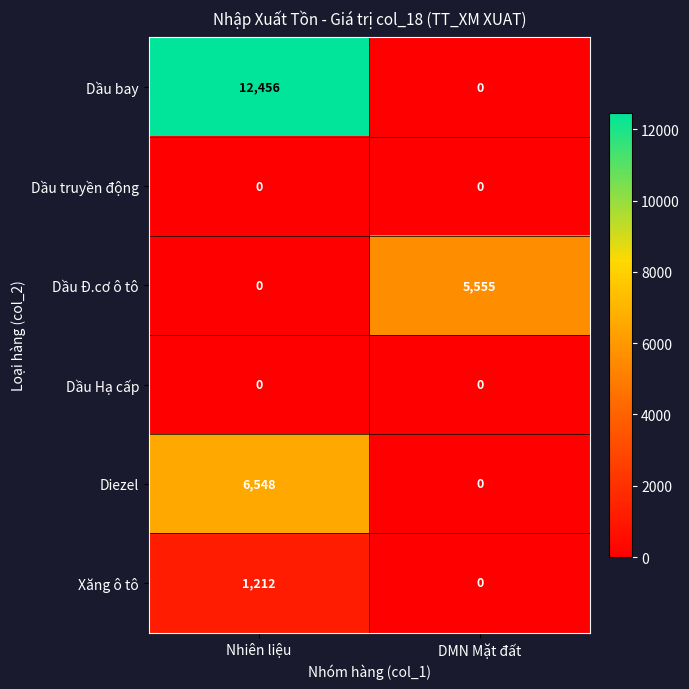

What is the difference between the highest and lowest values at DMN Mặt đất?

5555